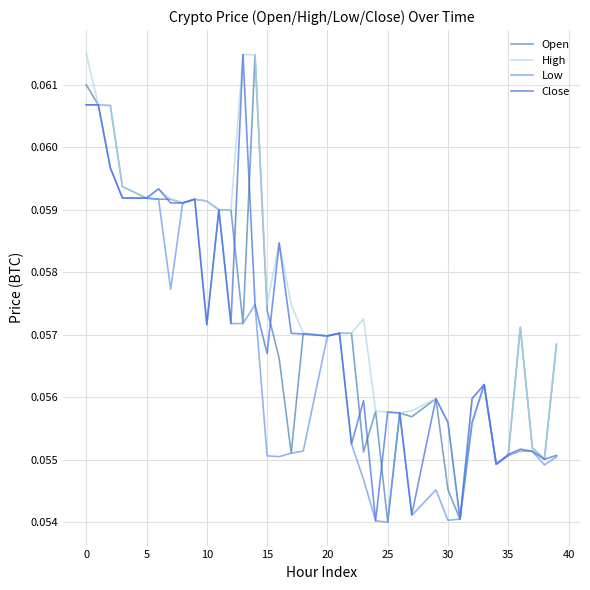

Which series has the largest total across all categories?

High